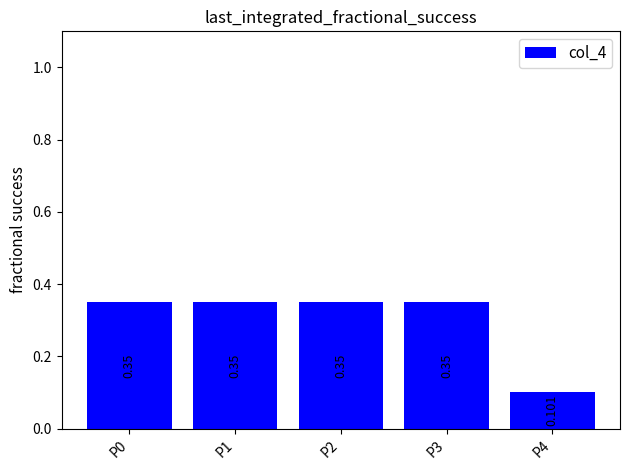

The value at P3 is 0.3. True or false?

True